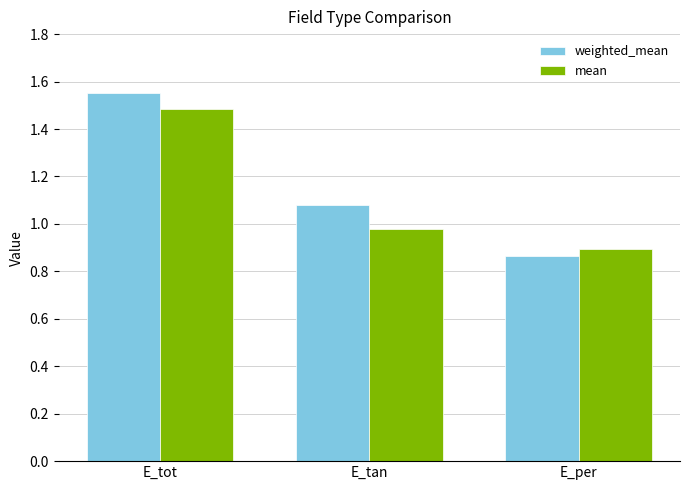

What is the sum of the weighted_mean values at E_per and E_tan?

1.9